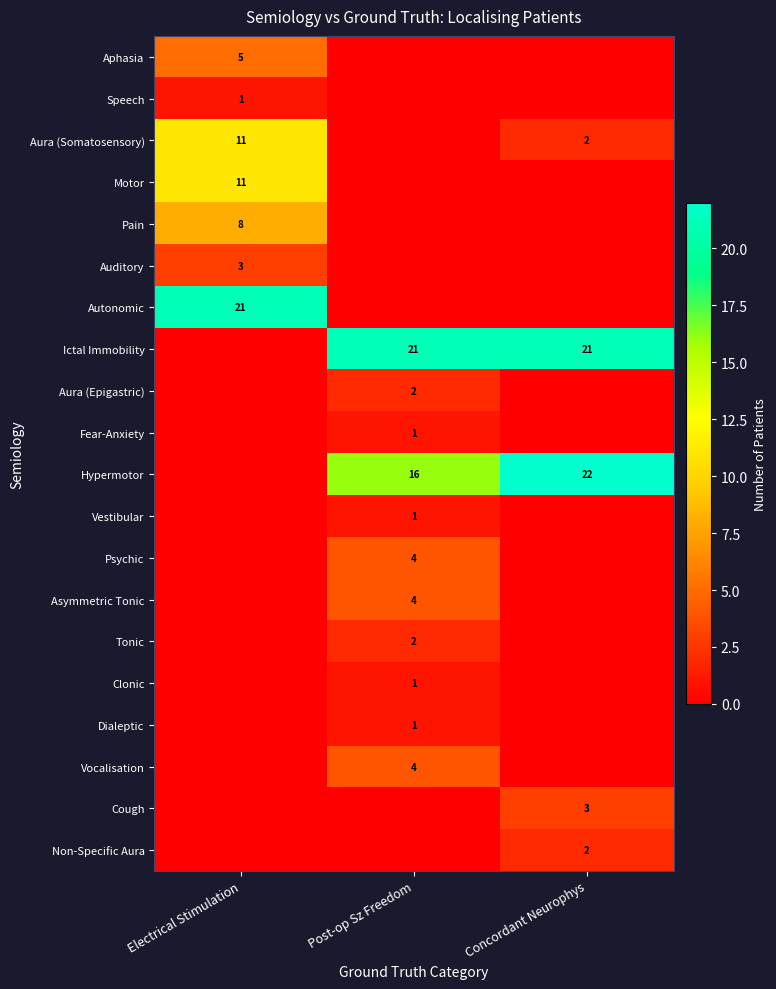

Is the value of Ictal Immobility at Post-op Sz Freedom greater than the value of Pain at Electrical Stimulation?

Yes